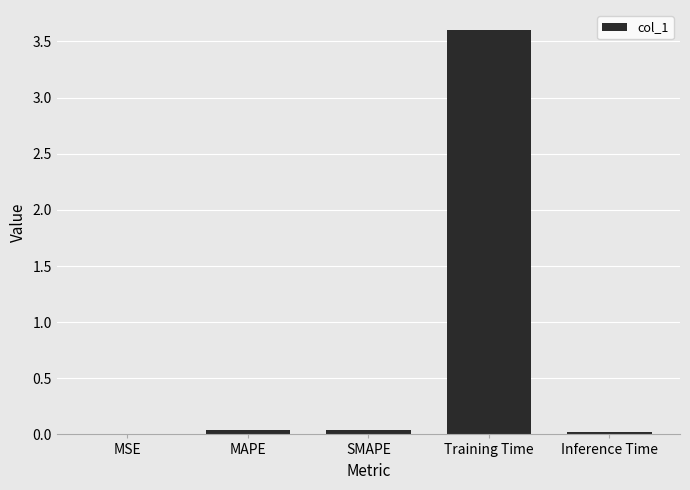

Read the value at Training Time.

3.6